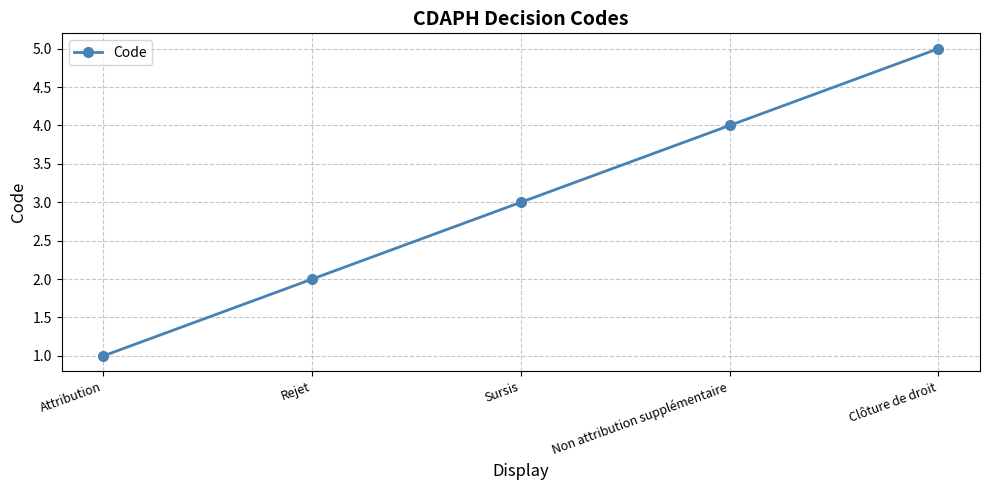

What is the difference between the maximum and second lowest values?

3